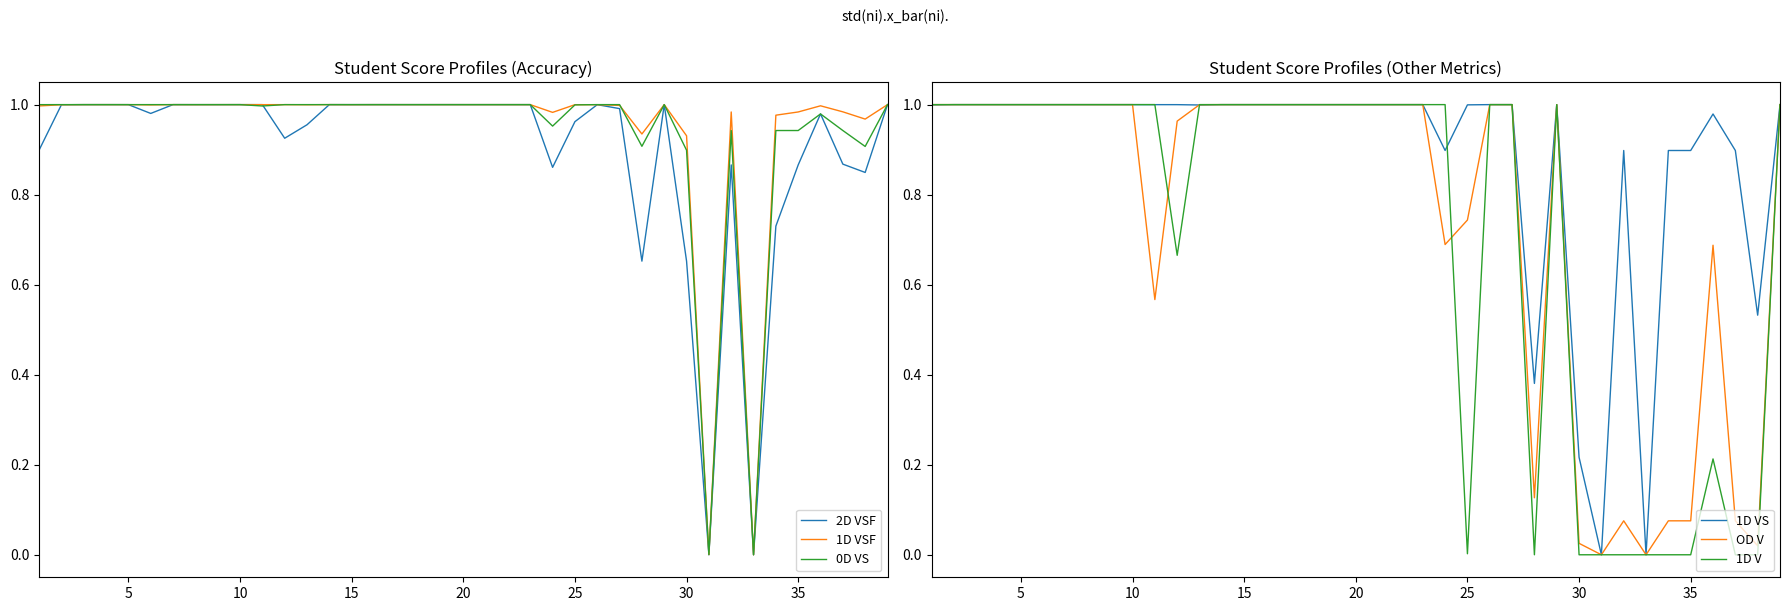

What is the highest value of the 1D VS series?

1.0